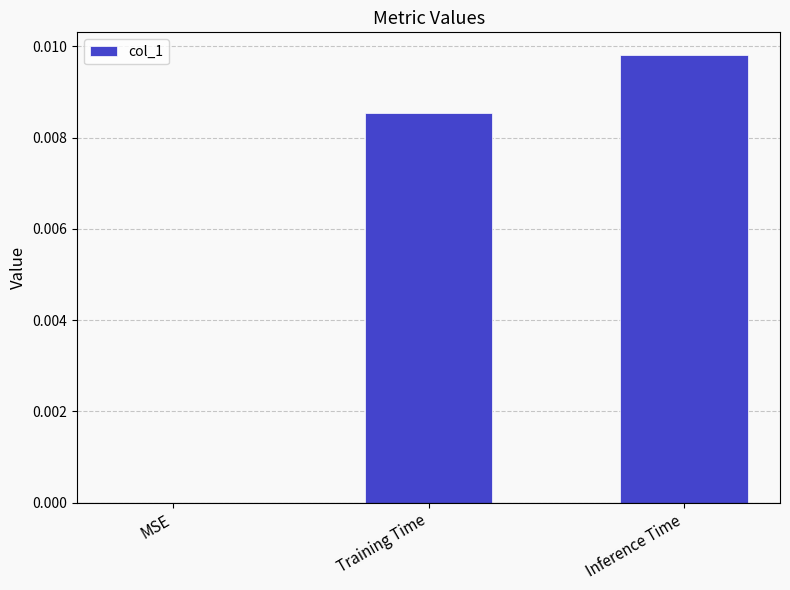

Which category has the highest value across all series?

Inference Time